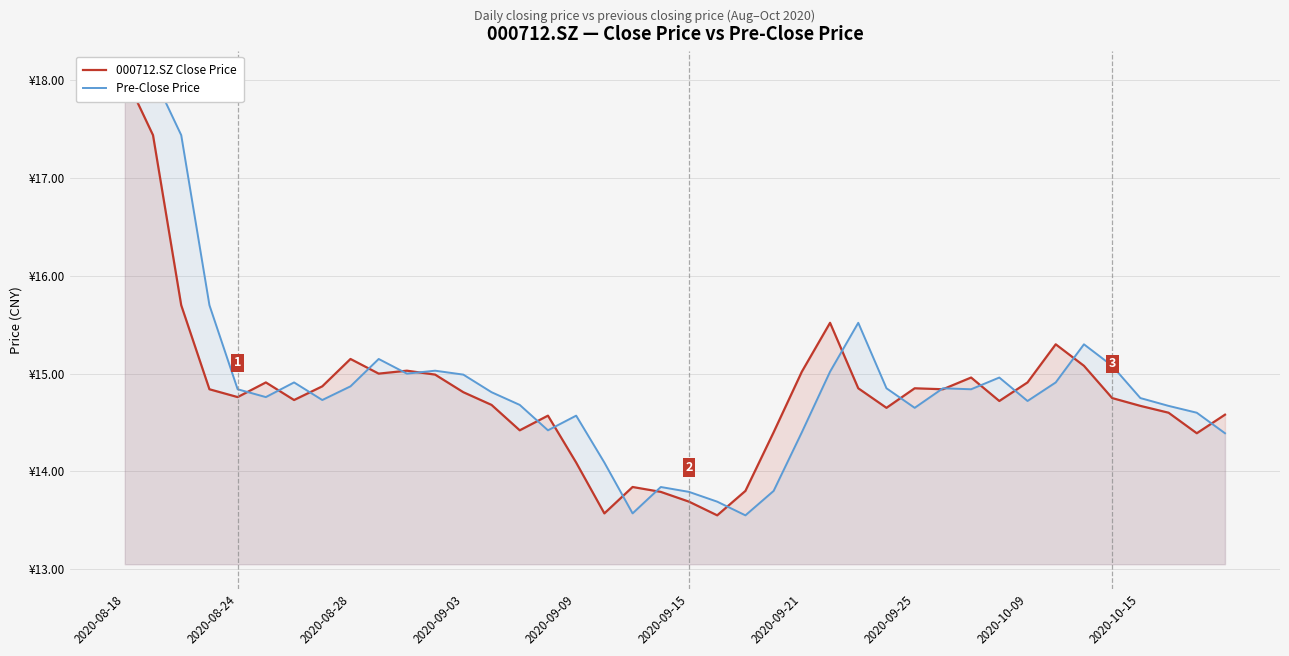

What is the lowest value of the 000712.SZ Close Price series?

13.6